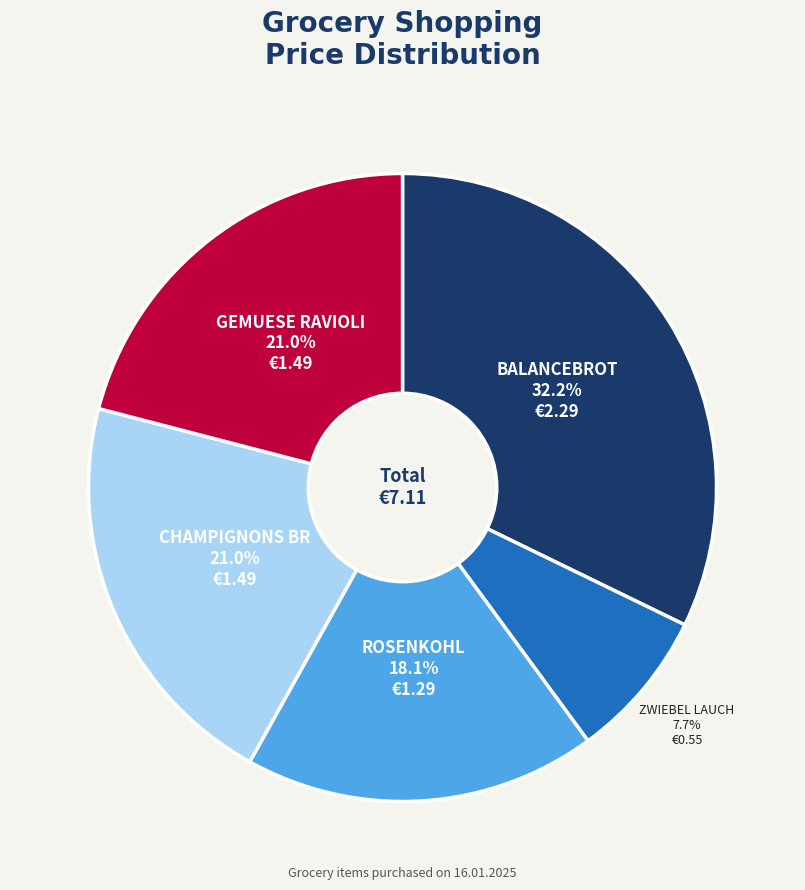

Count the number of slices in the pie.

5